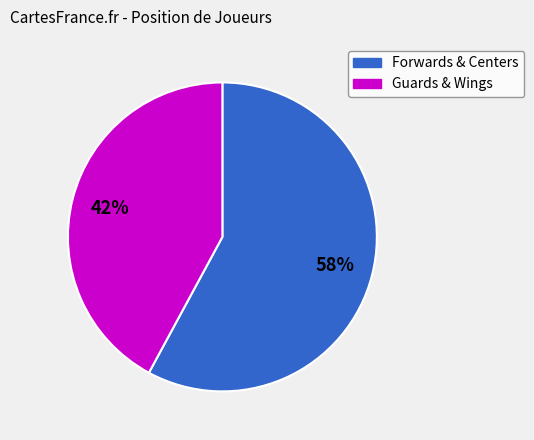

Is there any slice that represents more than half of the pie?

Yes